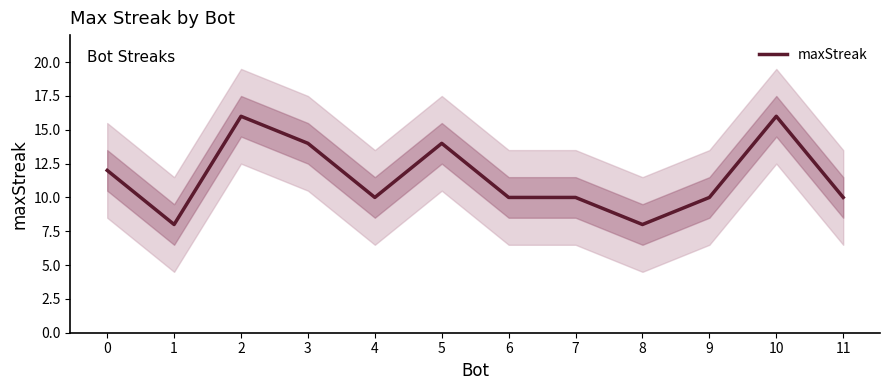

What is the sum of all values?

138